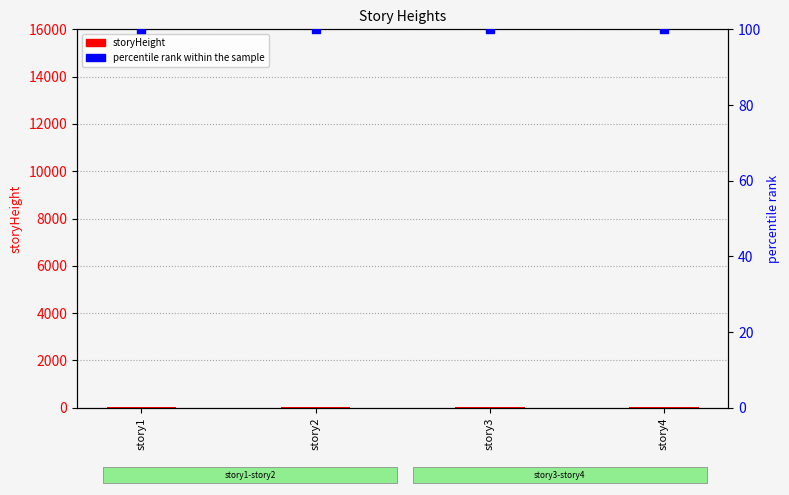

What is the total value across all series at story4?

135.4